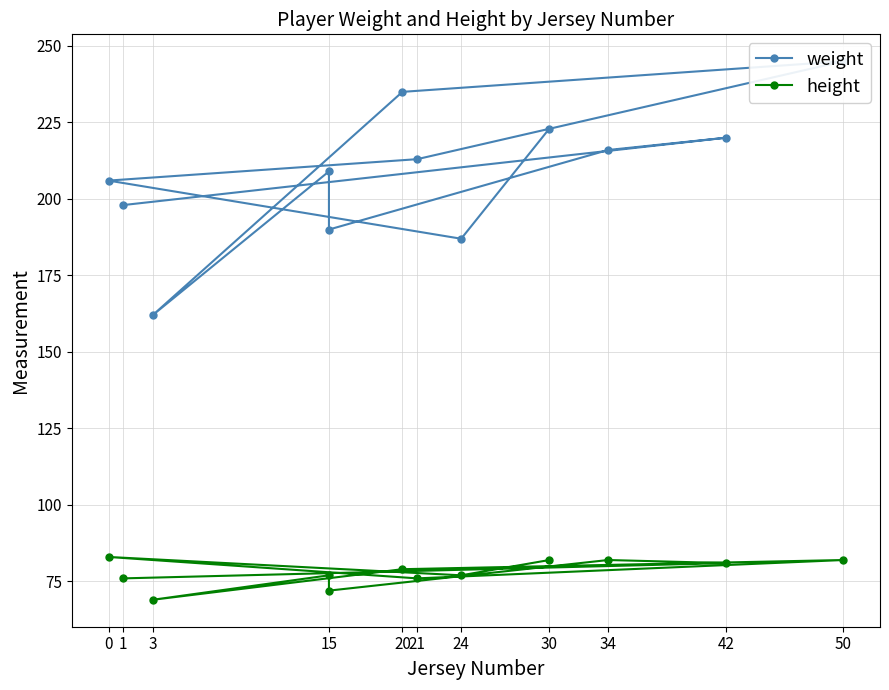

What are all the series names shown in the legend?

weight, height